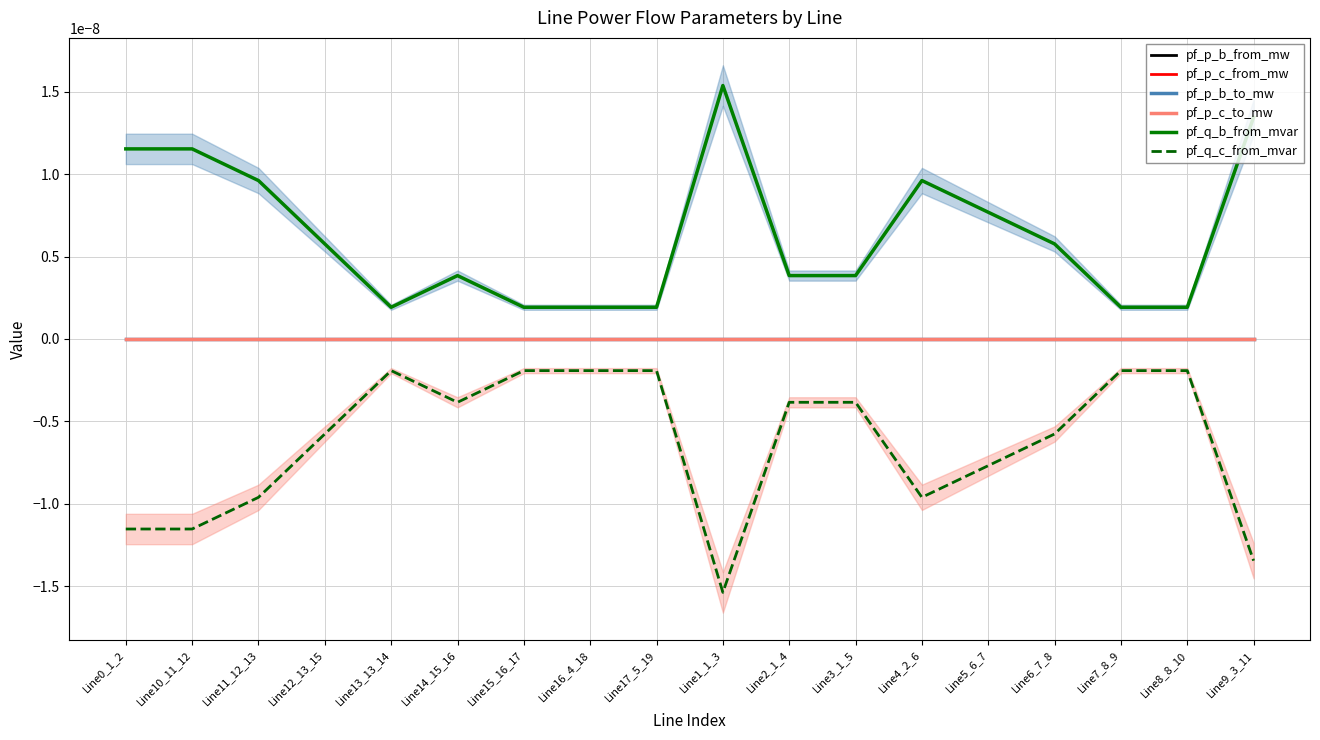

What are all the series names shown in the legend?

pf_p_b_from_mw, pf_p_c_from_mw, pf_p_b_to_mw, pf_p_c_to_mw, pf_q_b_from_mvar, pf_q_c_from_mvar